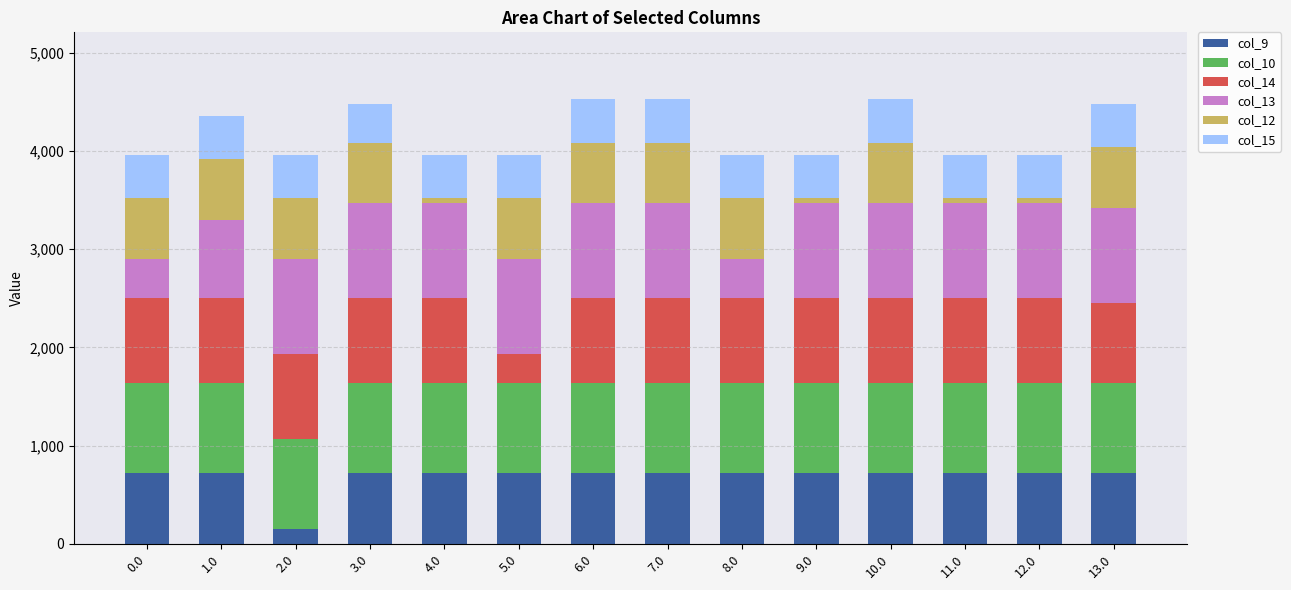

What is the difference between the second highest and minimum values in the col_9 series?

565.5